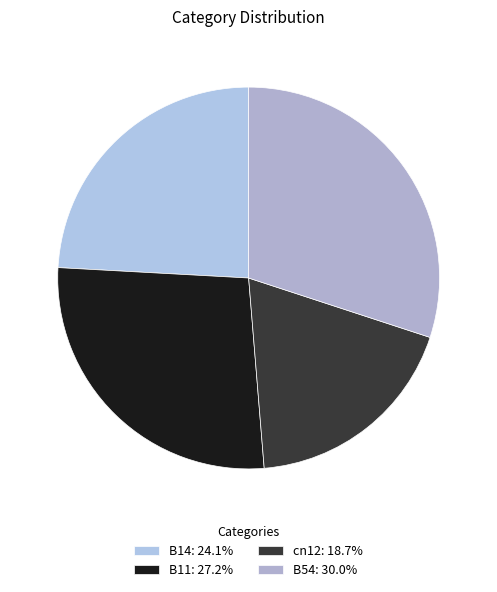

Is there any slice that represents more than half of the pie?

No